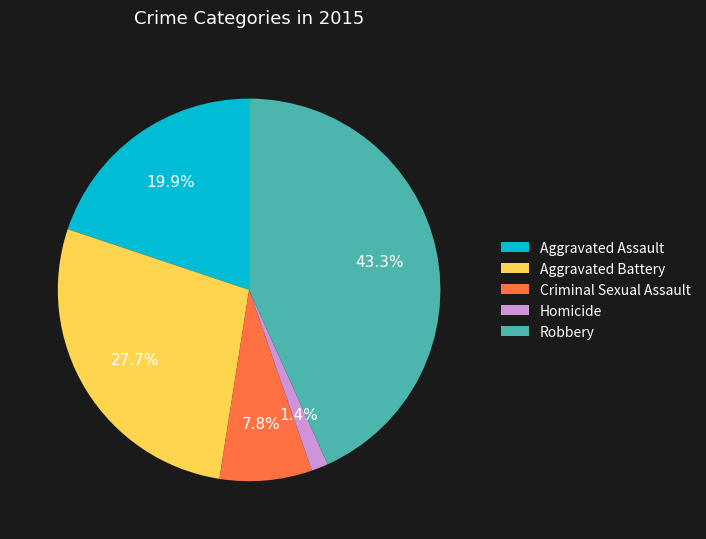

Which has a higher value, Homicide or Aggravated Battery?

Aggravated Battery